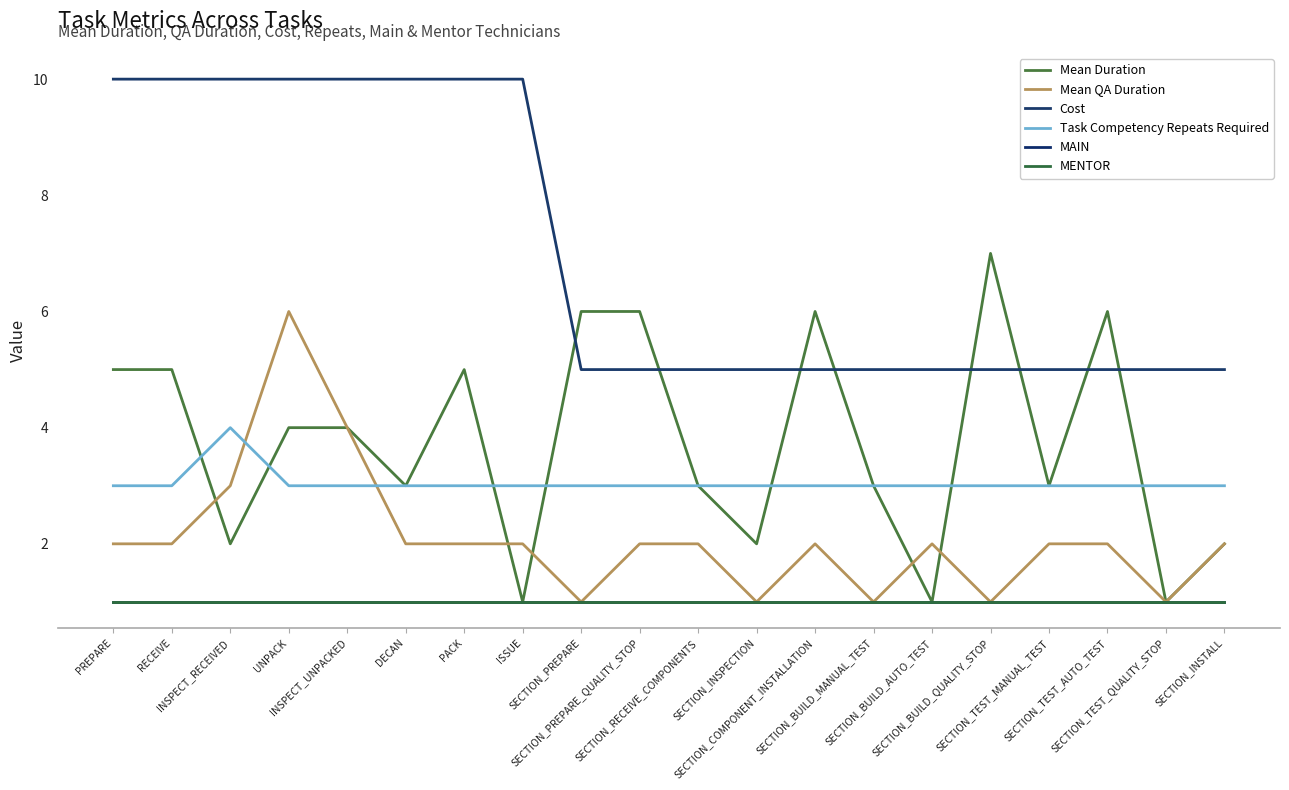

Is this an area chart (filled region under the line)?

No